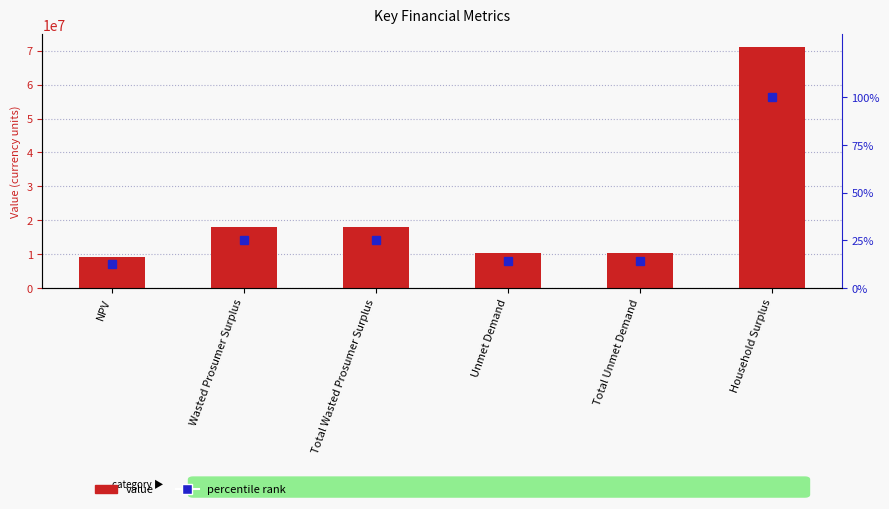

What is the sum of the value values at Wasted Prosumer Surplus and Unmet Demand?

28378393.4